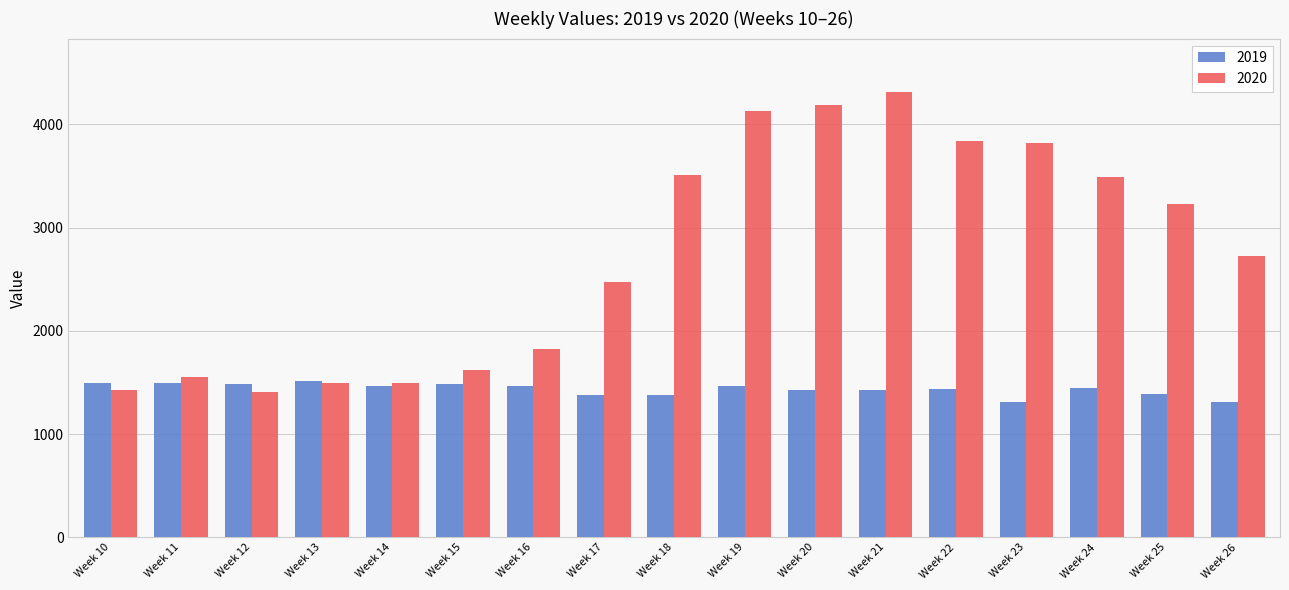

Rank the series by their average value, from highest to lowest.

2020, 2019